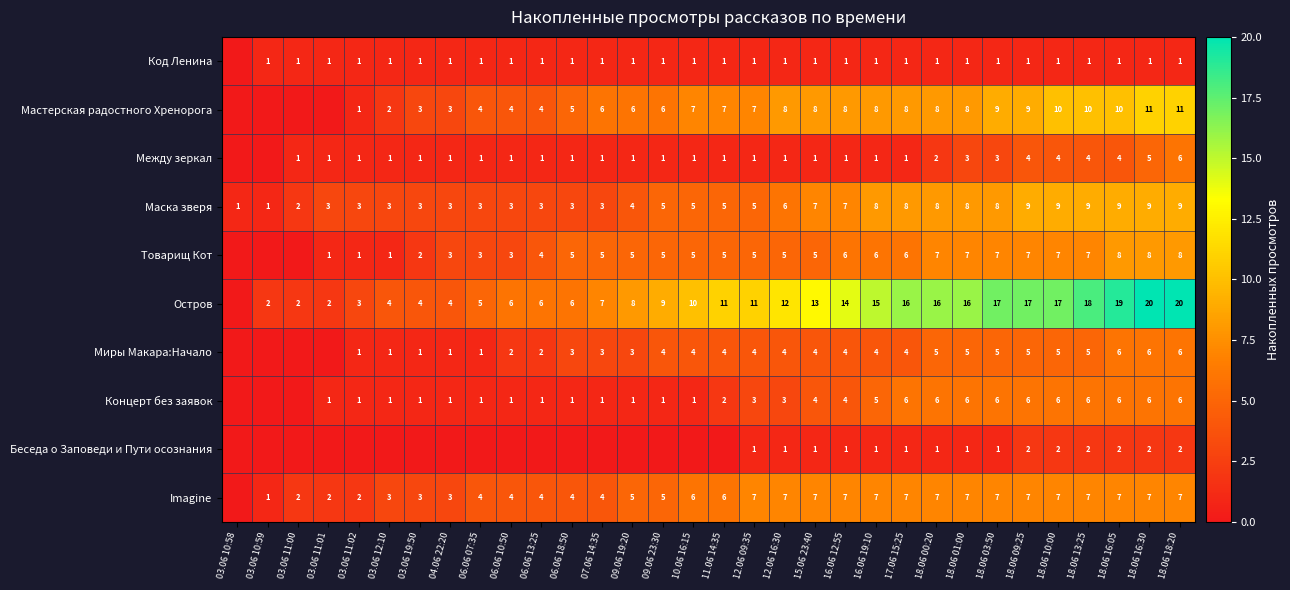

What is the total value across all series at 18.06 09:25?

67